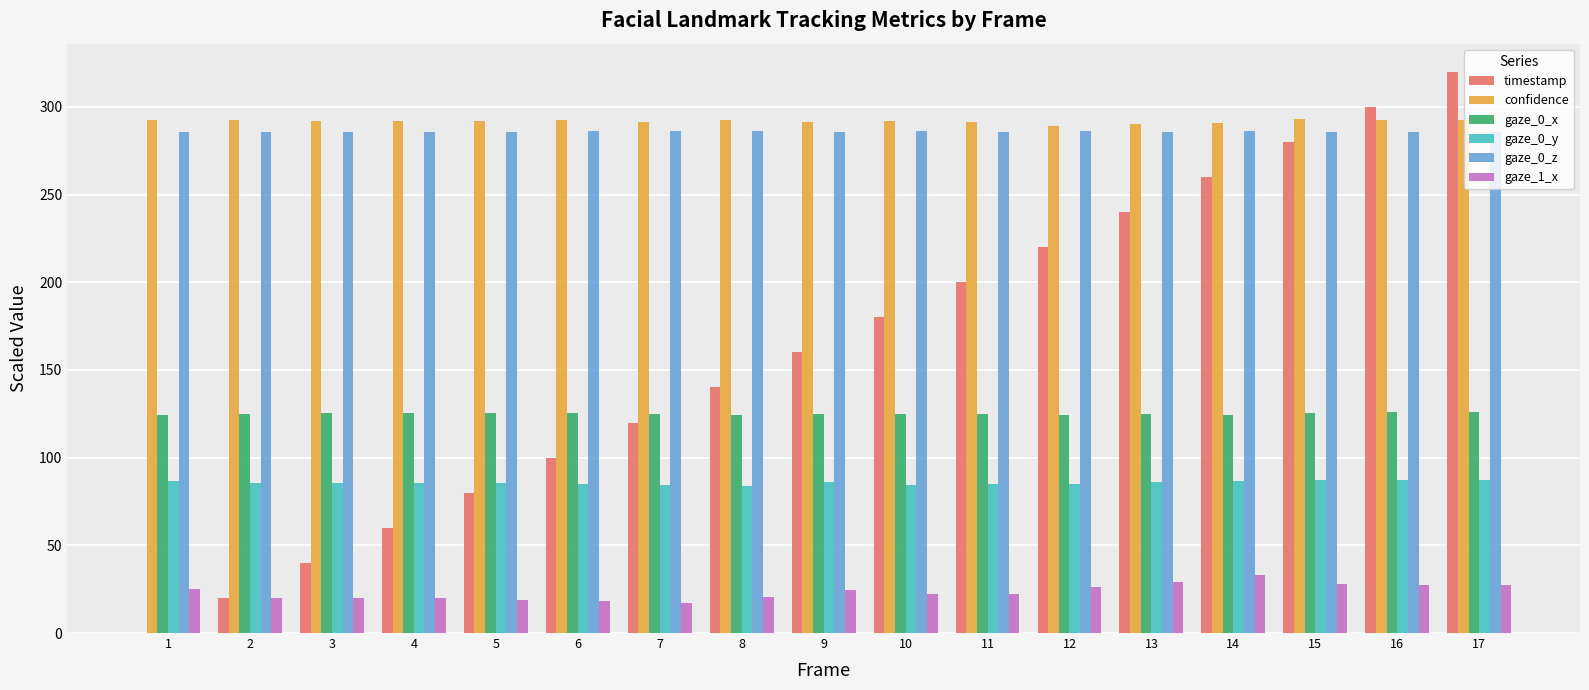

Count the number of data series in this chart.

6